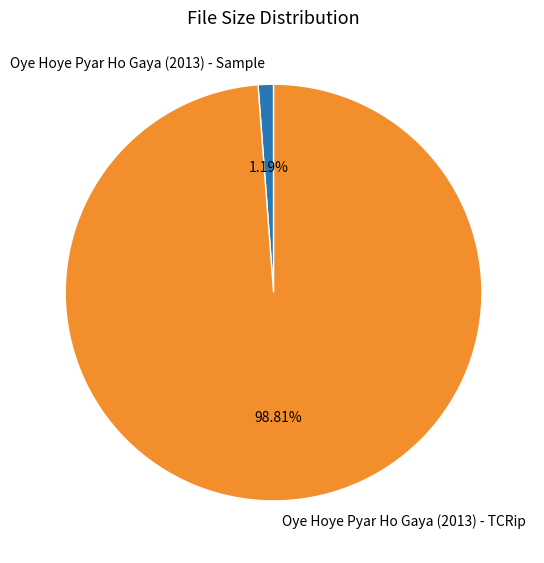

To the nearest percent, what is the combined percentage of Oye Hoye Pyar Ho Gaya (2013) - TCRip and Oye Hoye Pyar Ho Gaya (2013) - Sample?

100%